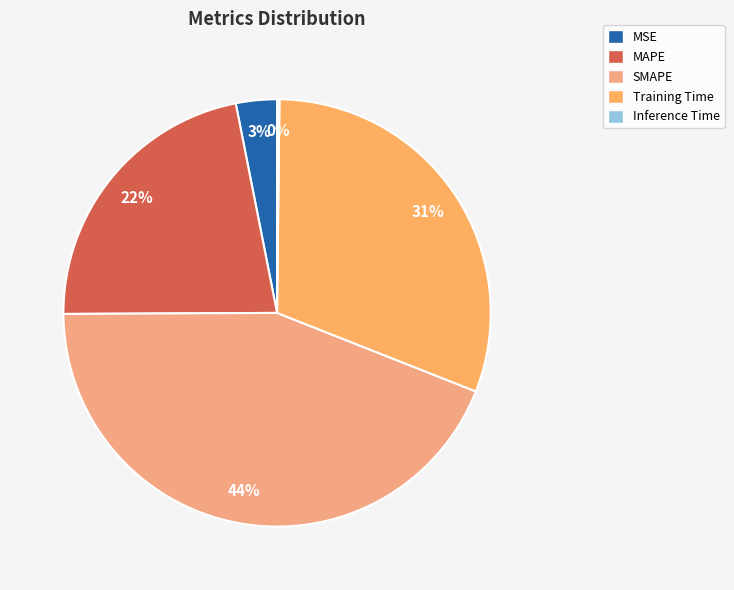

Which has a higher value, Training Time or SMAPE?

SMAPE